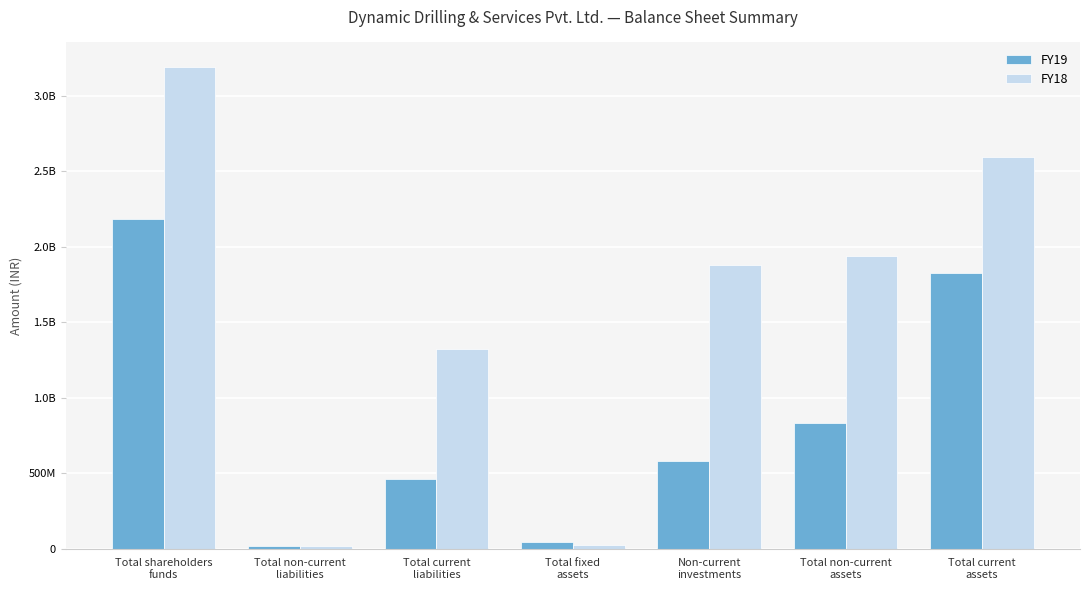

What are all the series names shown in the legend?

FY19, FY18